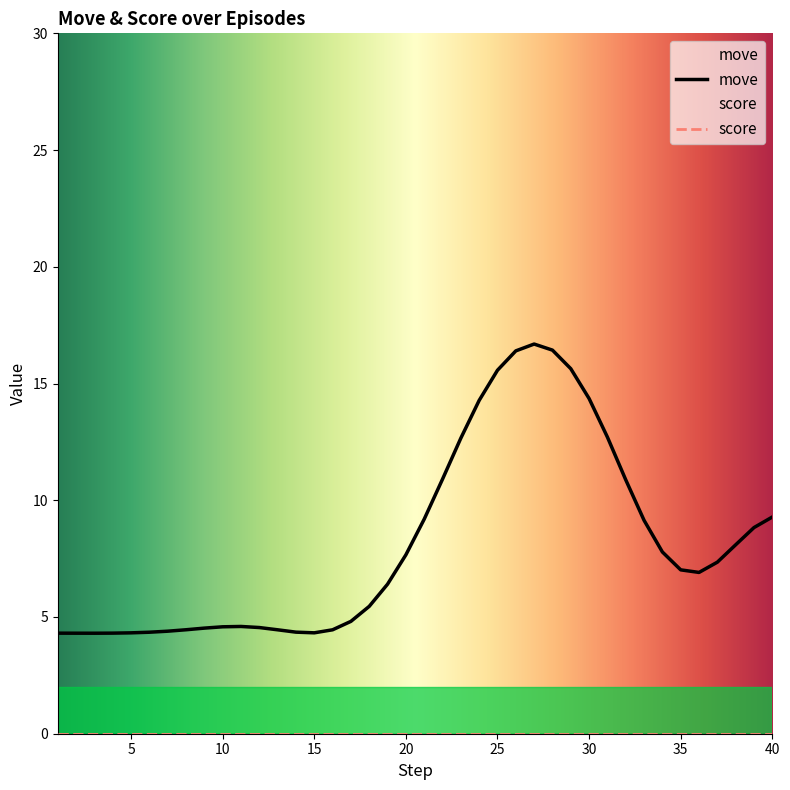

What is the maximum value for move?

16.7